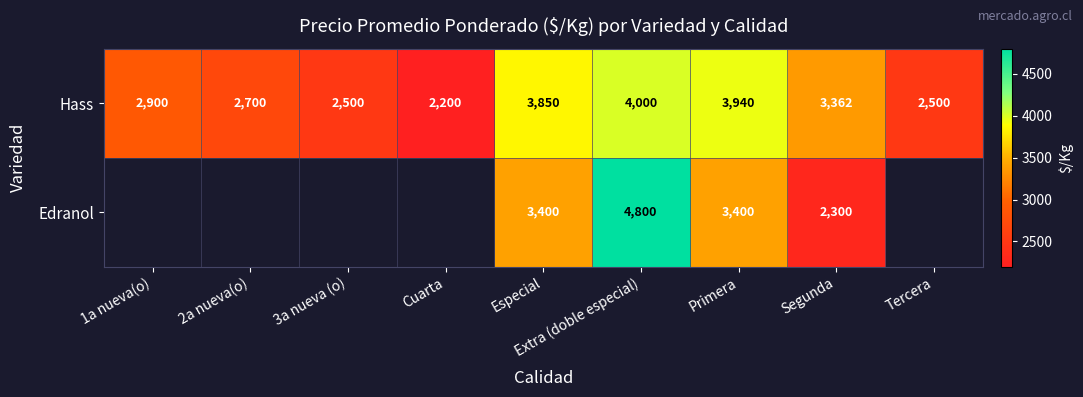

At which category does the chart reach its minimum across all series?

Cuarta